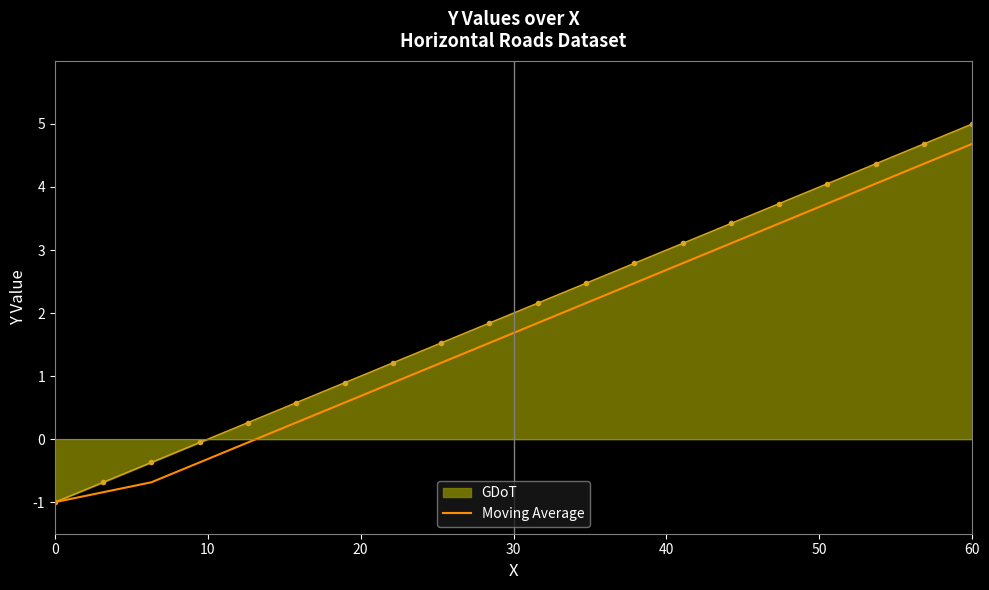

What is the highest value of the Moving Average series?

4.7